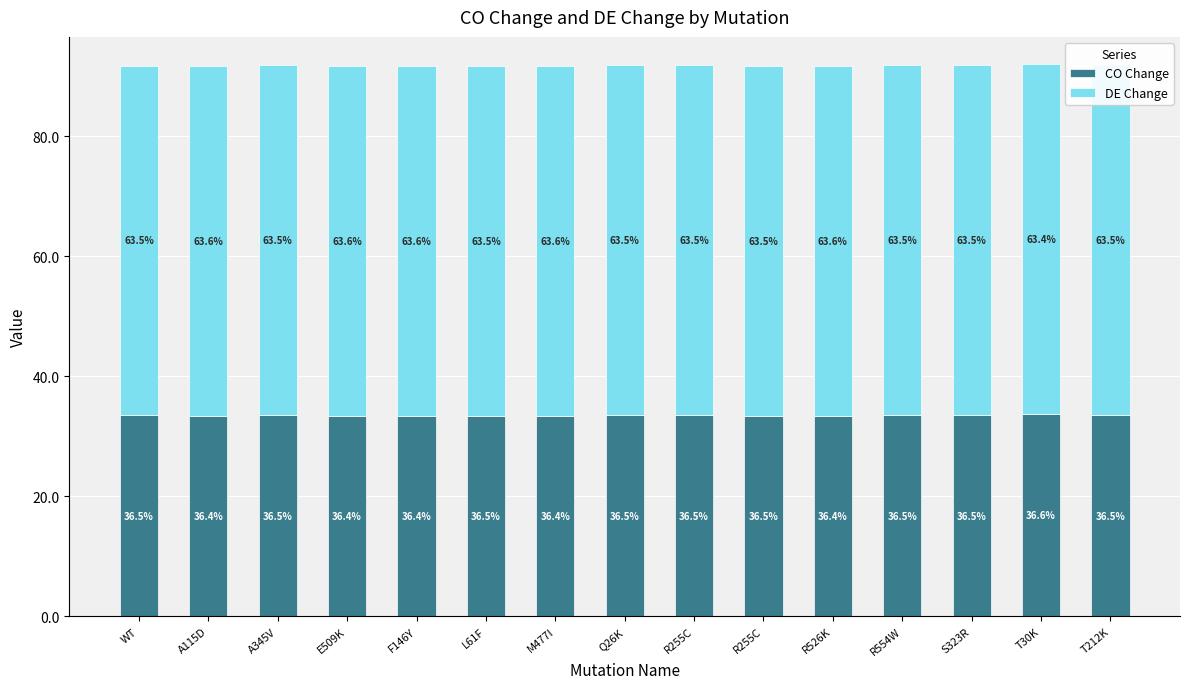

Which series changed the most between WT and R526K?

CO Change